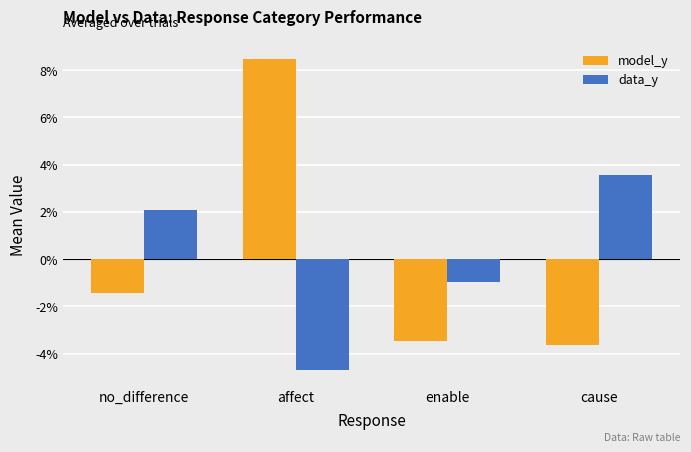

What position from the left is affect?

2